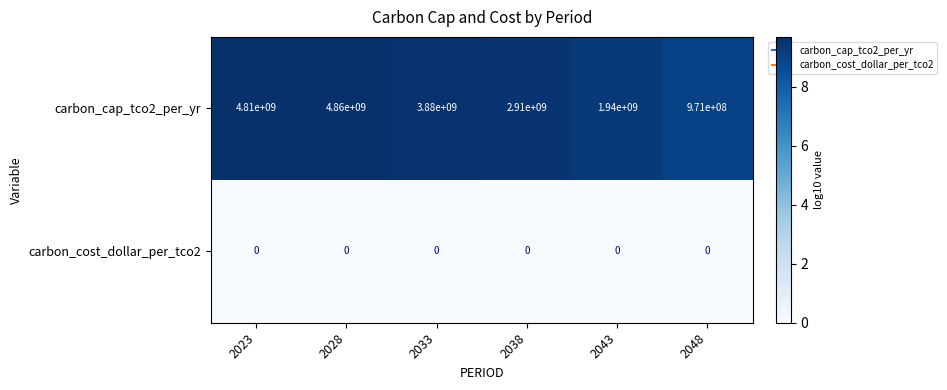

Which category has the highest value across all series?

2028